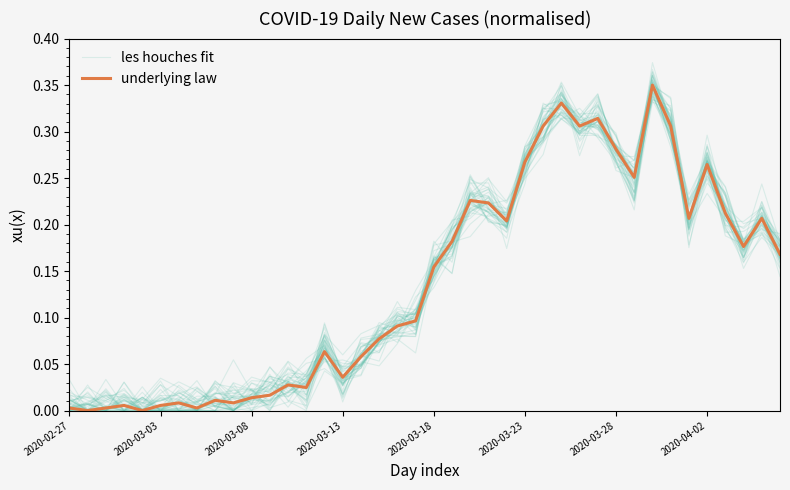

How many times do les houches fit and underlying law cross each other?

23